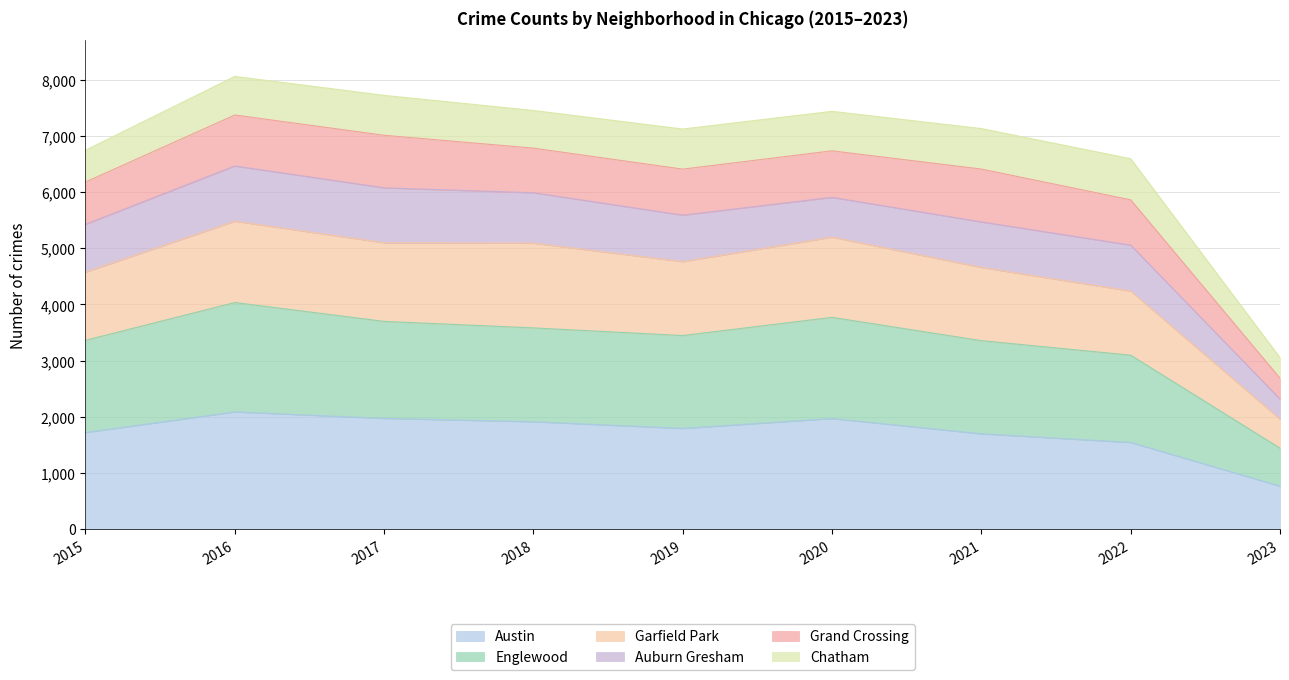

Does the chart have visible grid lines?

Yes